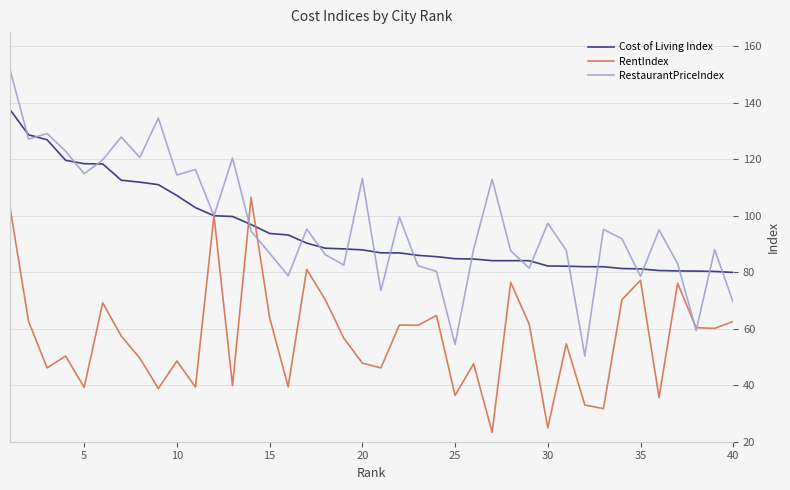

Count the number of data series in this chart.

3